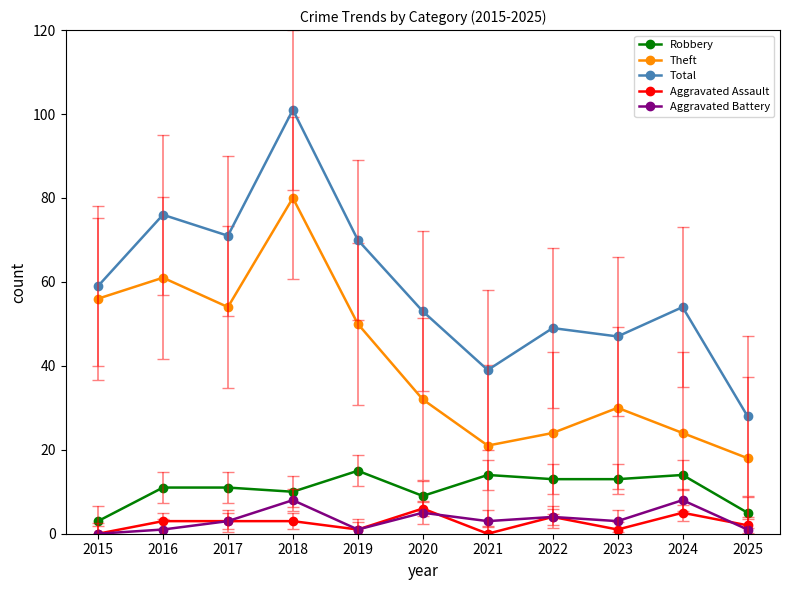

What is the value of the Aggravated Battery point at the 10th from the left?

8